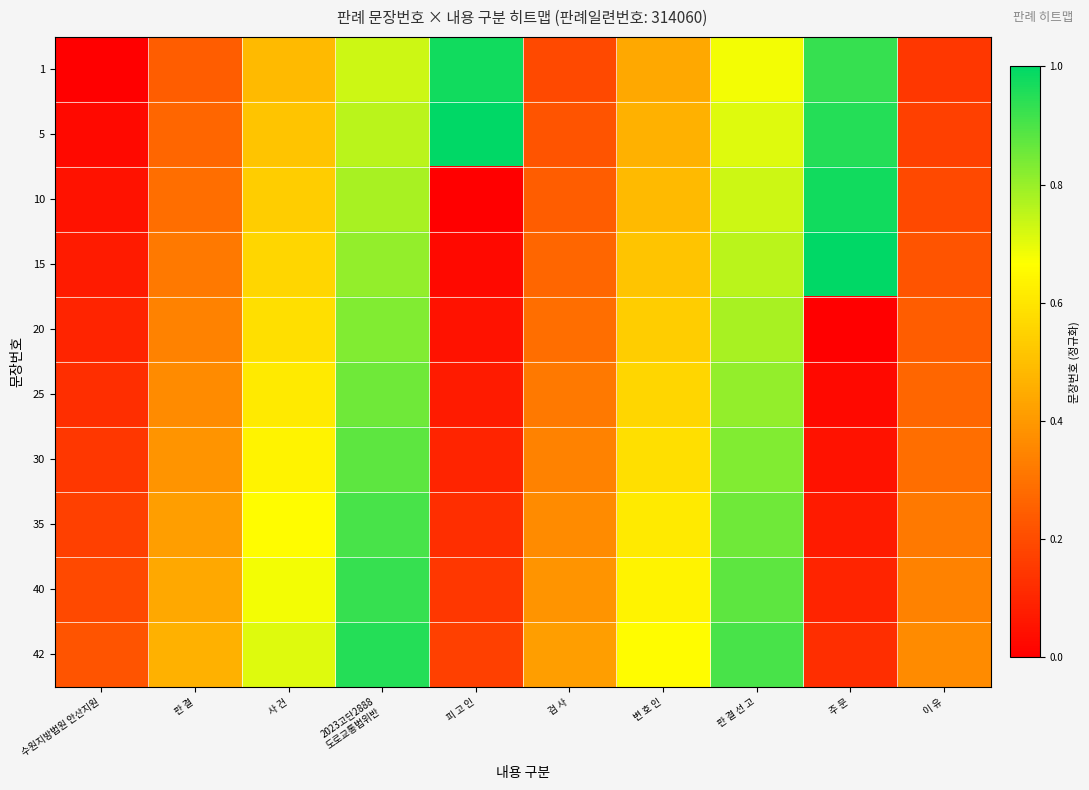

Which series has the largest range (max minus min)?

1